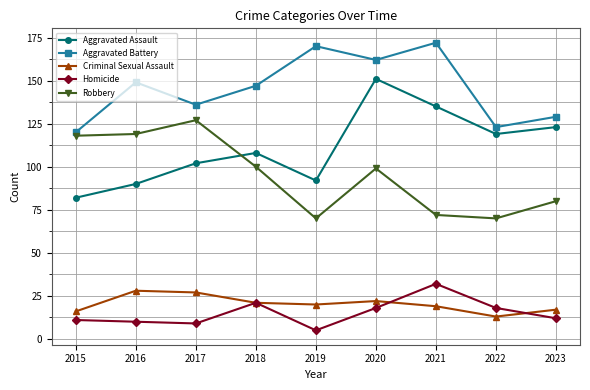

How many values in the Criminal Sexual Assault series are below 20?

4